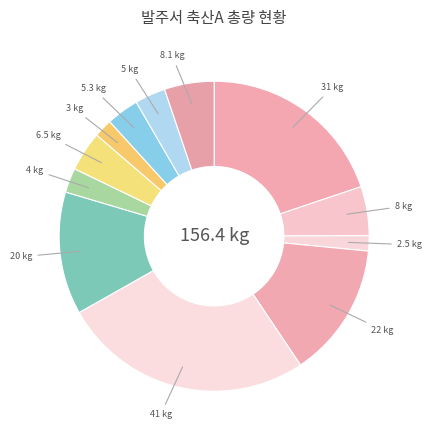

Rank the categories by value from lowest to highest.

돼지고기(뒷다리, 후지)/다진것, 한우(양지)/다진것, 한우(사태)/국용, 한우(우둔)/얇은슬라이스, 한우(우둔)/다진것, 한우(양지)/국용, 돼지고기(갈비)/탕용, 한우(우둔)/채썬것(세절), 돼지등뼈, 돼지고기(사태)/장조림용, 돼지고기(갈비), 돼지고기(앞다리, 전지)/불고기용